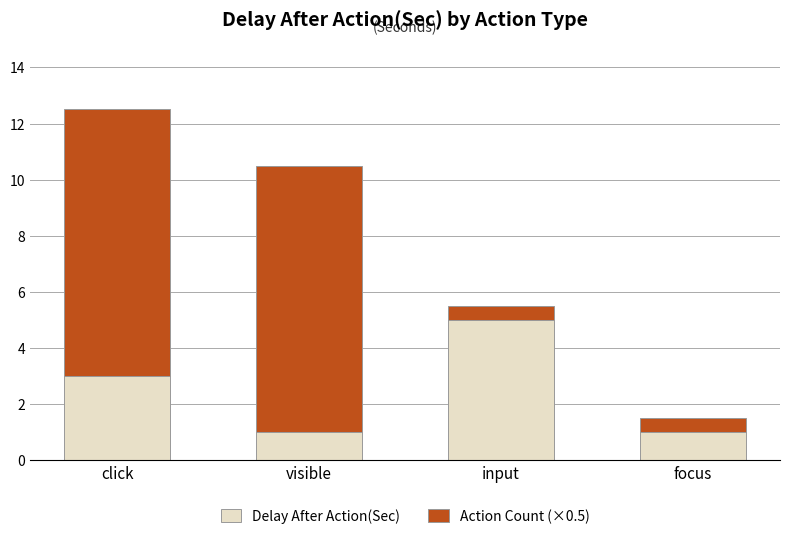

How many bars are there in total?

4